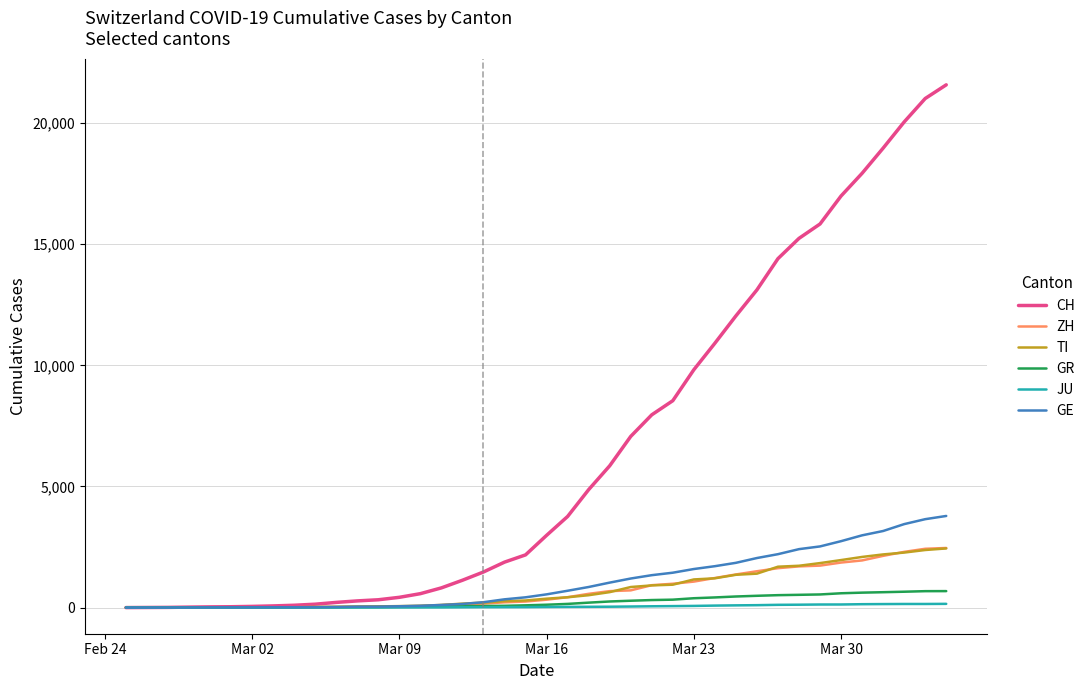

Which series has the largest range (max minus min)?

CH